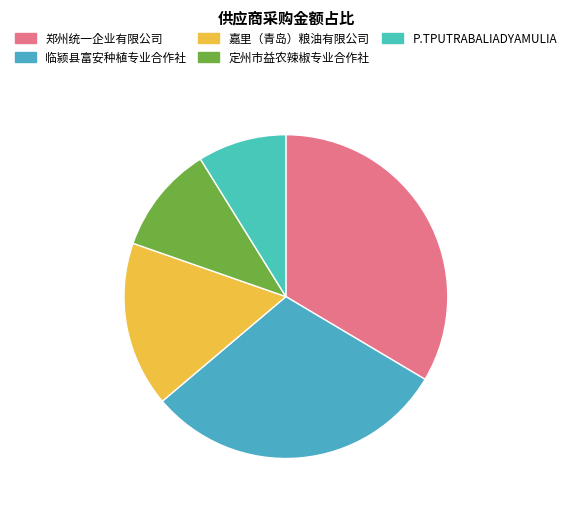

To the nearest percent, what is the combined percentage of 郑州统一企业有限公司 and 临颍县富安种植专业合作社?

64%